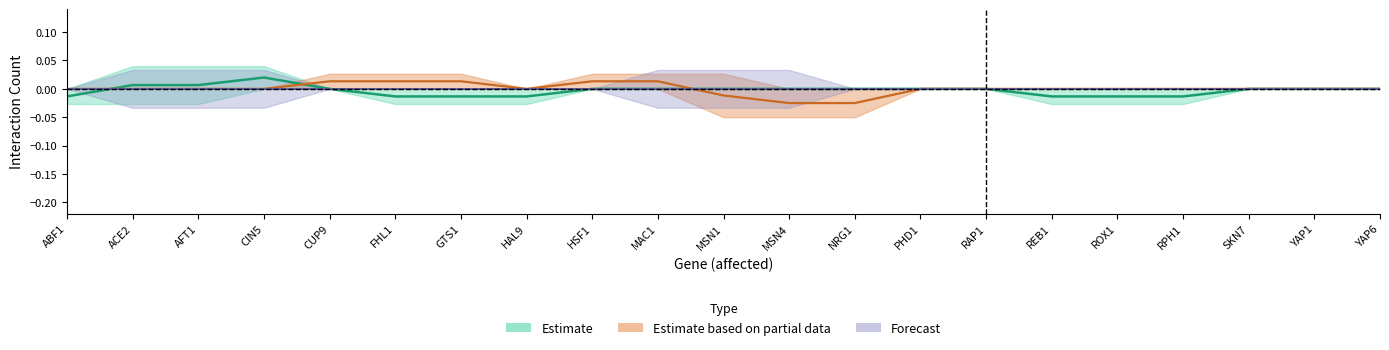

What position from the left is ROX1?

17